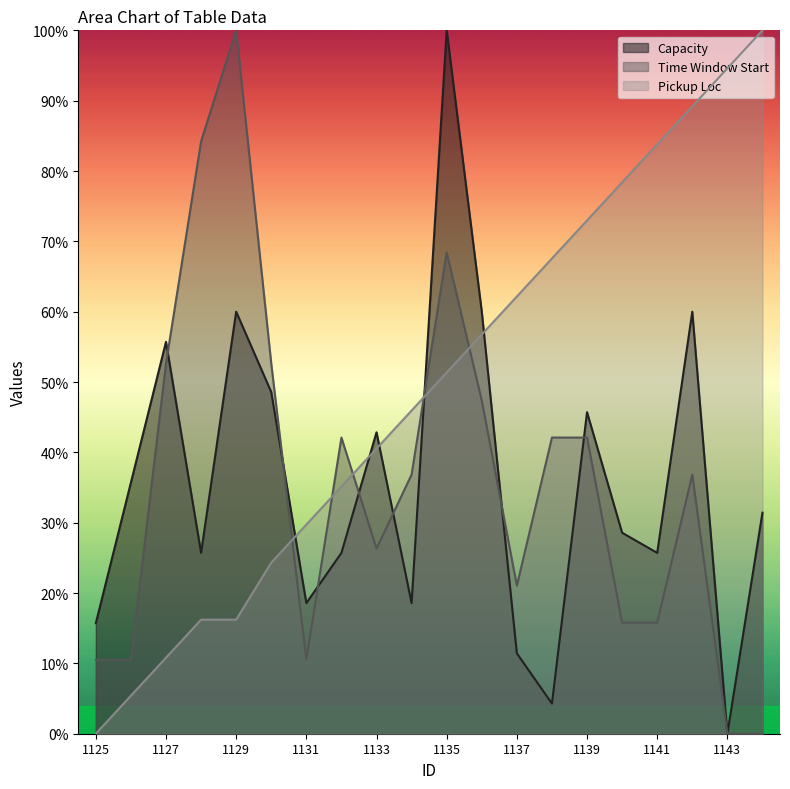

Is the value of Capacity at 1127 greater than the value of Time Window Start at 1137?

Yes